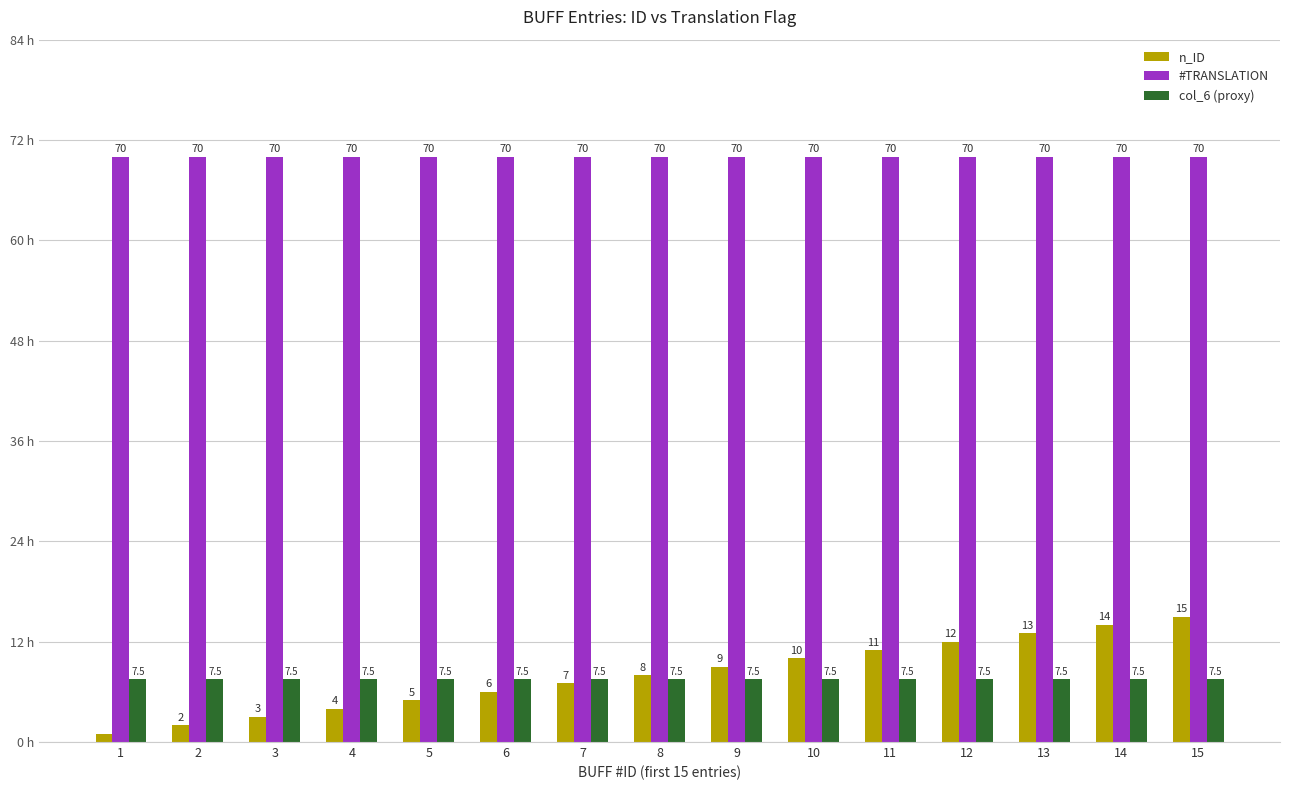

Rank the series by their maximum value, from highest to lowest.

#TRANSLATION, n_ID, col_6 (proxy)